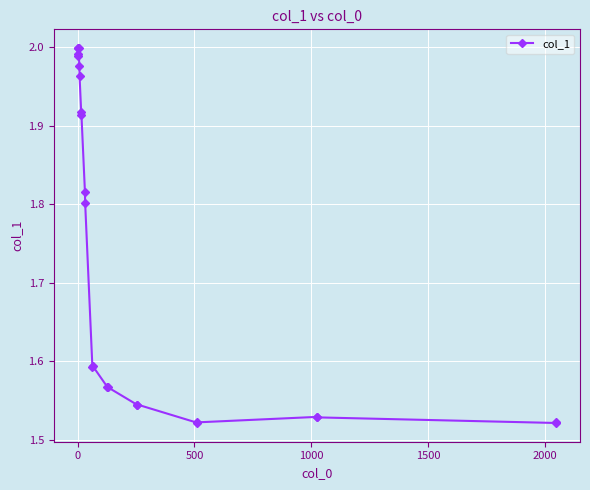

True or false: there are more than 1 points higher than both neighbors.

True